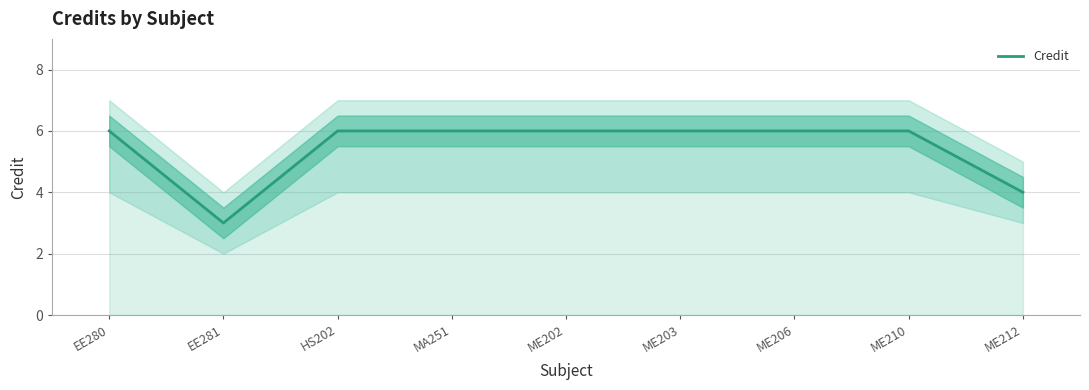

What is the value of the 6th point from the left?

6